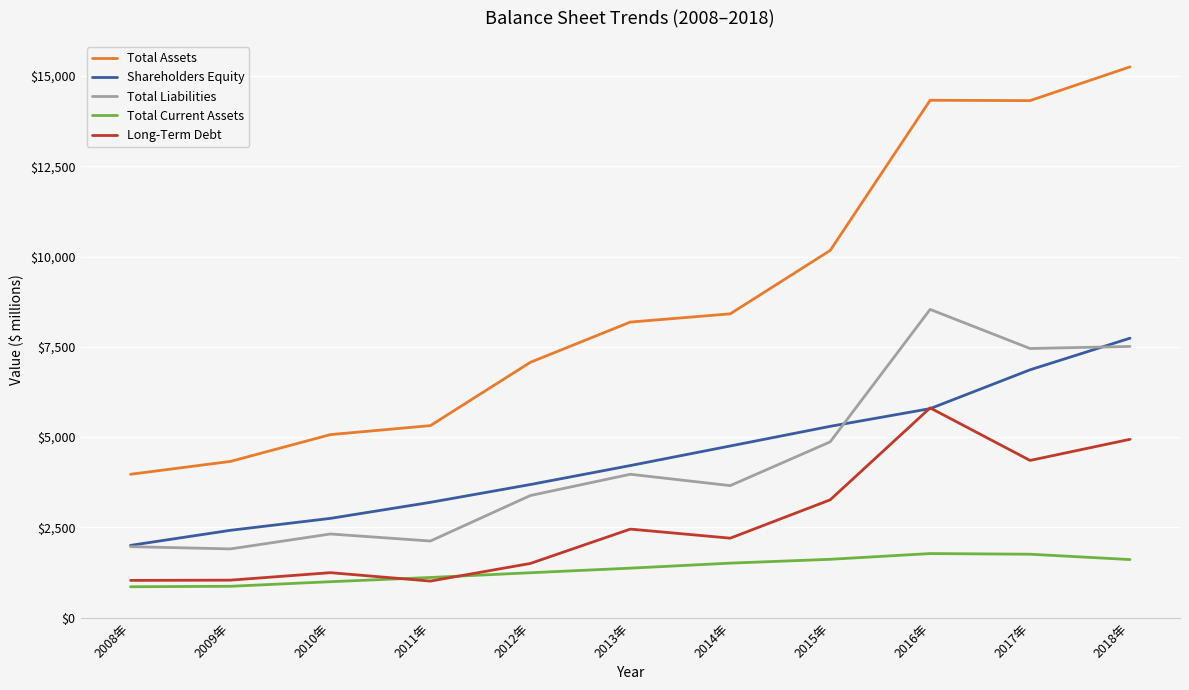

What is the average value of the Total Assets series?

8765